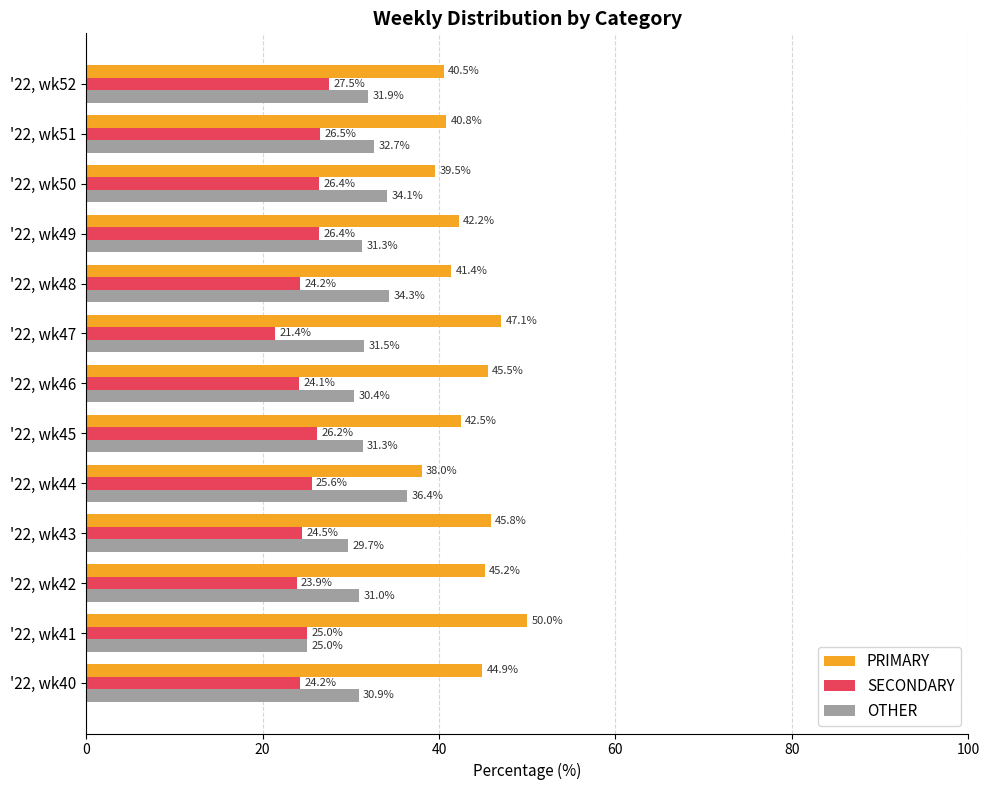

How many distinct data groups are displayed?

3